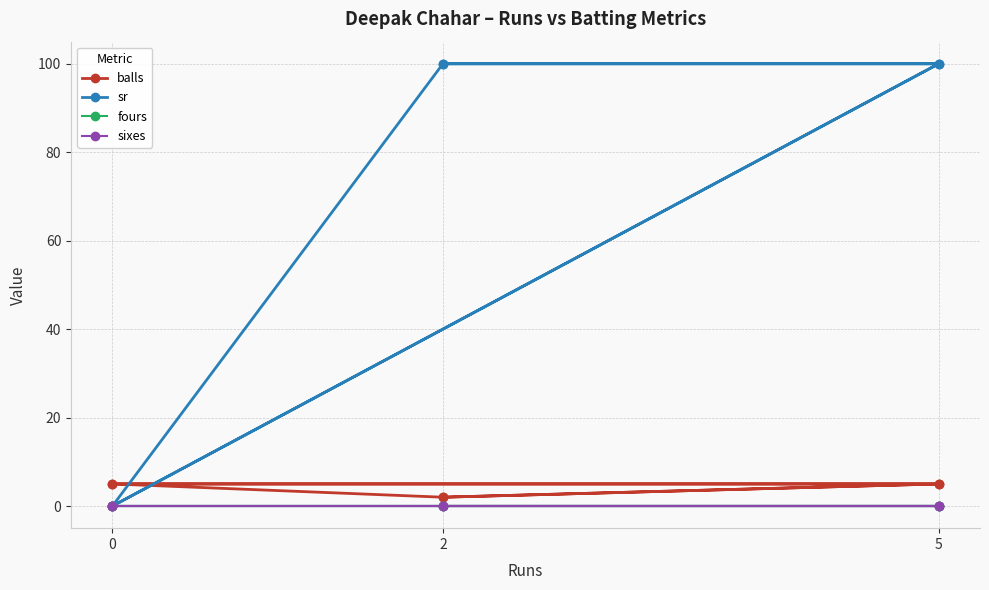

In sr, how many points are lower than both neighbors (excluding endpoints)?

1